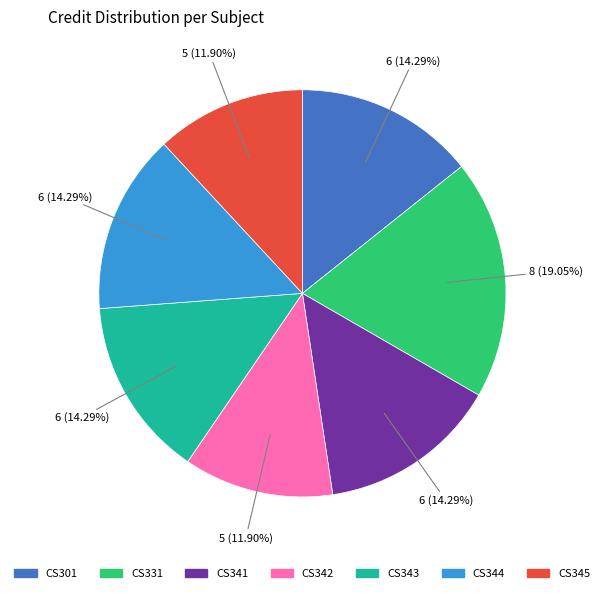

Which has a higher value, CS342 or CS301?

CS301